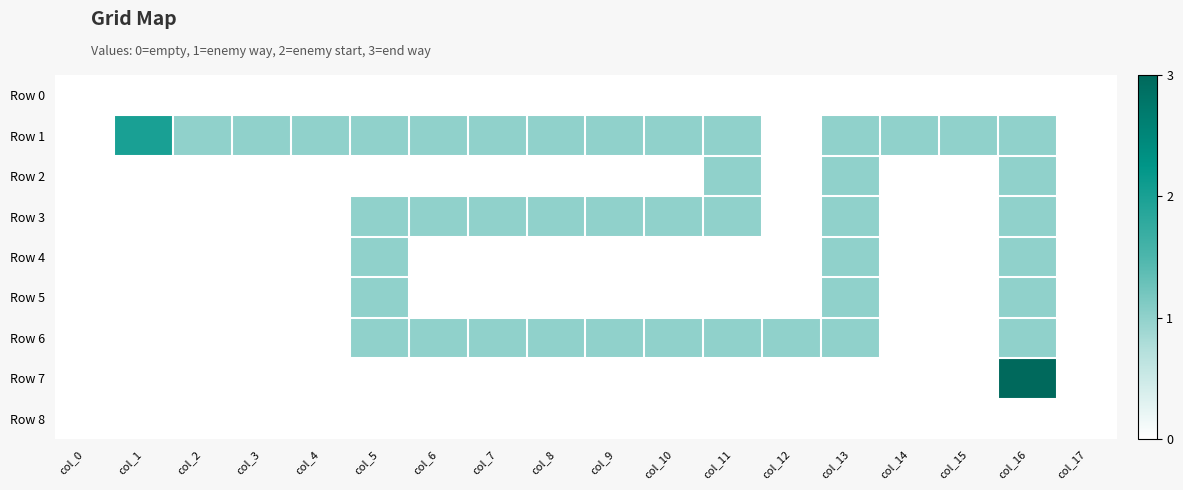

Reading left to right, what are all the values shown in this chart?

Row 0: col_0=0	col_1=0	col_2=0	col_3=0	col_4=0	col_5=0	col_6=0	col_7=0	col_8=0	col_9=0	col_10=0	col_11=0	col_12=0	col_13=0	col_14=0	col_15=0	col_16=0	col_17=0
Row 1: col_0=0	col_1=2	col_2=1	col_3=1	col_4=1	col_5=1	col_6=1	col_7=1	col_8=1	col_9=1	col_10=1	col_11=1	col_12=0	col_13=1	col_14=1	col_15=1	col_16=1	col_17=0
Row 2: col_0=0	col_1=0	col_2=0	col_3=0	col_4=0	col_5=0	col_6=0	col_7=0	col_8=0	col_9=0	col_10=0	col_11=1	col_12=0	col_13=1	col_14=0	col_15=0	col_16=1	col_17=0
Row 3: col_0=0	col_1=0	col_2=0	col_3=0	col_4=0	col_5=1	col_6=1	col_7=1	col_8=1	col_9=1	col_10=1	col_11=1	col_12=0	col_13=1	col_14=0	col_15=0	col_16=1	col_17=0
Row 4: col_0=0	col_1=0	col_2=0	col_3=0	col_4=0	col_5=1	col_6=0	col_7=0	col_8=0	col_9=0	col_10=0	col_11=0	col_12=0	col_13=1	col_14=0	col_15=0	col_16=1	col_17=0
Row 5: col_0=0	col_1=0	col_2=0	col_3=0	col_4=0	col_5=1	col_6=0	col_7=0	col_8=0	col_9=0	col_10=0	col_11=0	col_12=0	col_13=1	col_14=0	col_15=0	col_16=1	col_17=0
Row 6: col_0=0	col_1=0	col_2=0	col_3=0	col_4=0	col_5=1	col_6=1	col_7=1	col_8=1	col_9=1	col_10=1	col_11=1	col_12=1	col_13=1	col_14=0	col_15=0	col_16=1	col_17=0
Row 7: col_0=0	col_1=0	col_2=0	col_3=0	col_4=0	col_5=0	col_6=0	col_7=0	col_8=0	col_9=0	col_10=0	col_11=0	col_12=0	col_13=0	col_14=0	col_15=0	col_16=3	col_17=0
Row 8: col_0=0	col_1=0	col_2=0	col_3=0	col_4=0	col_5=0	col_6=0	col_7=0	col_8=0	col_9=0	col_10=0	col_11=0	col_12=0	col_13=0	col_14=0	col_15=0	col_16=0	col_17=0